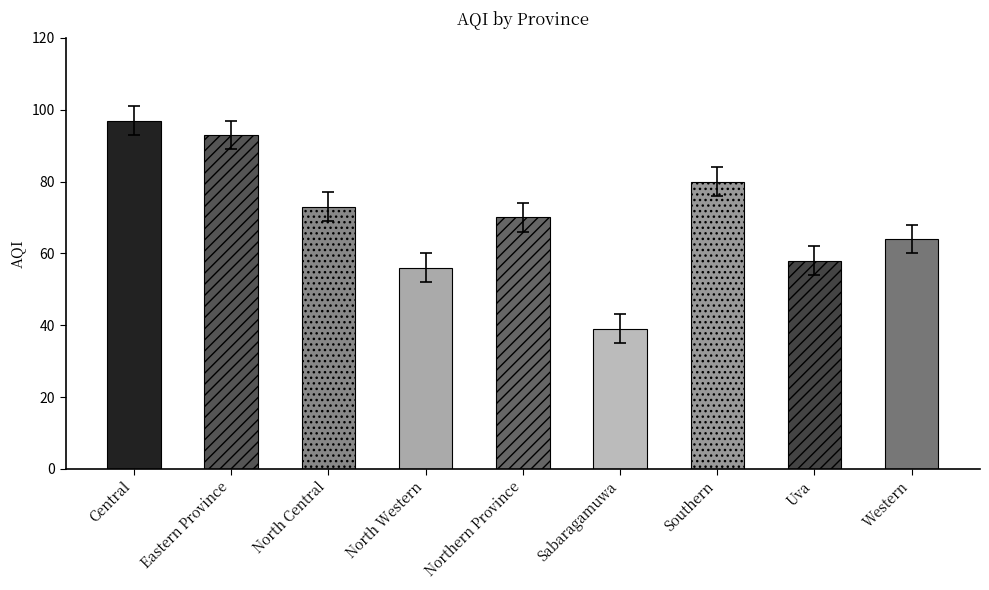

What is the maximum value shown in the chart?

97